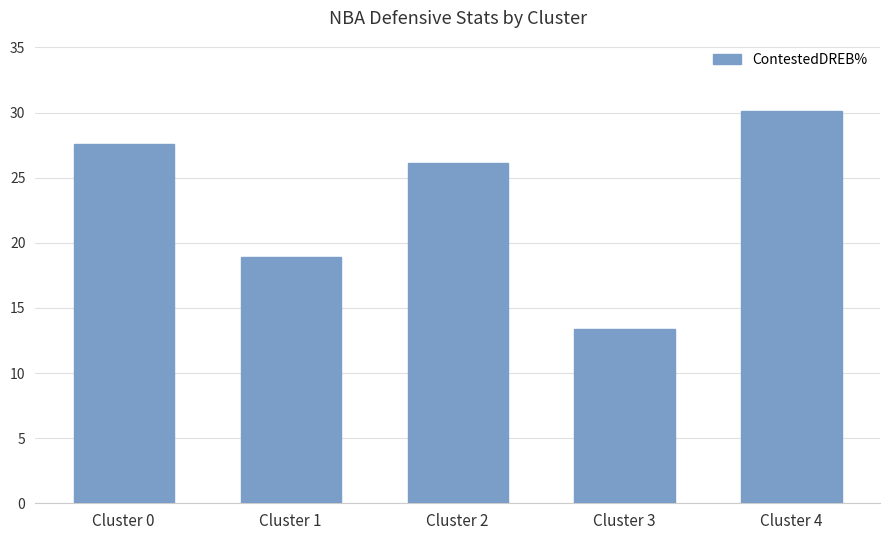

Is it true that the value at Cluster 1 is 12.1?

False